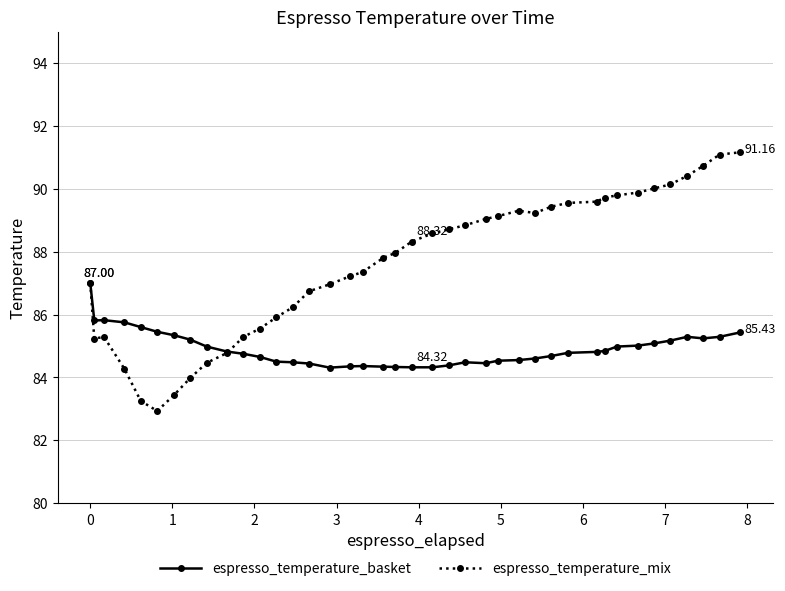

Rank the series by their maximum value, from lowest to highest.

espresso_temperature_basket, espresso_temperature_mix